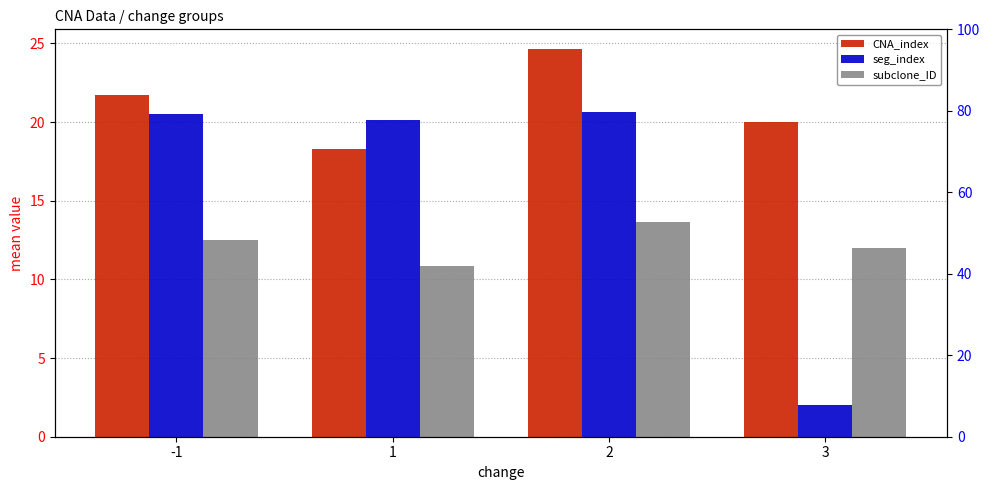

At which label does subclone_ID reach its peak?

2